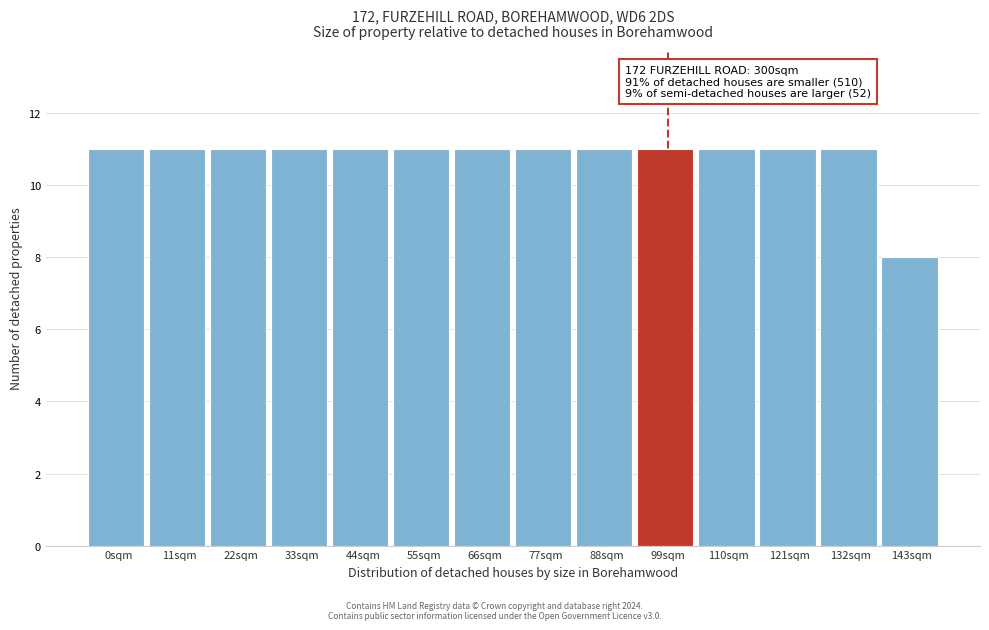

Reading left to right, what are all the values shown in this chart?

0sqm=11	11sqm=11	22sqm=11	33sqm=11	44sqm=11	55sqm=11	66sqm=11	77sqm=11	88sqm=11	99sqm=11	110sqm=11	121sqm=11	132sqm=11	143sqm=8